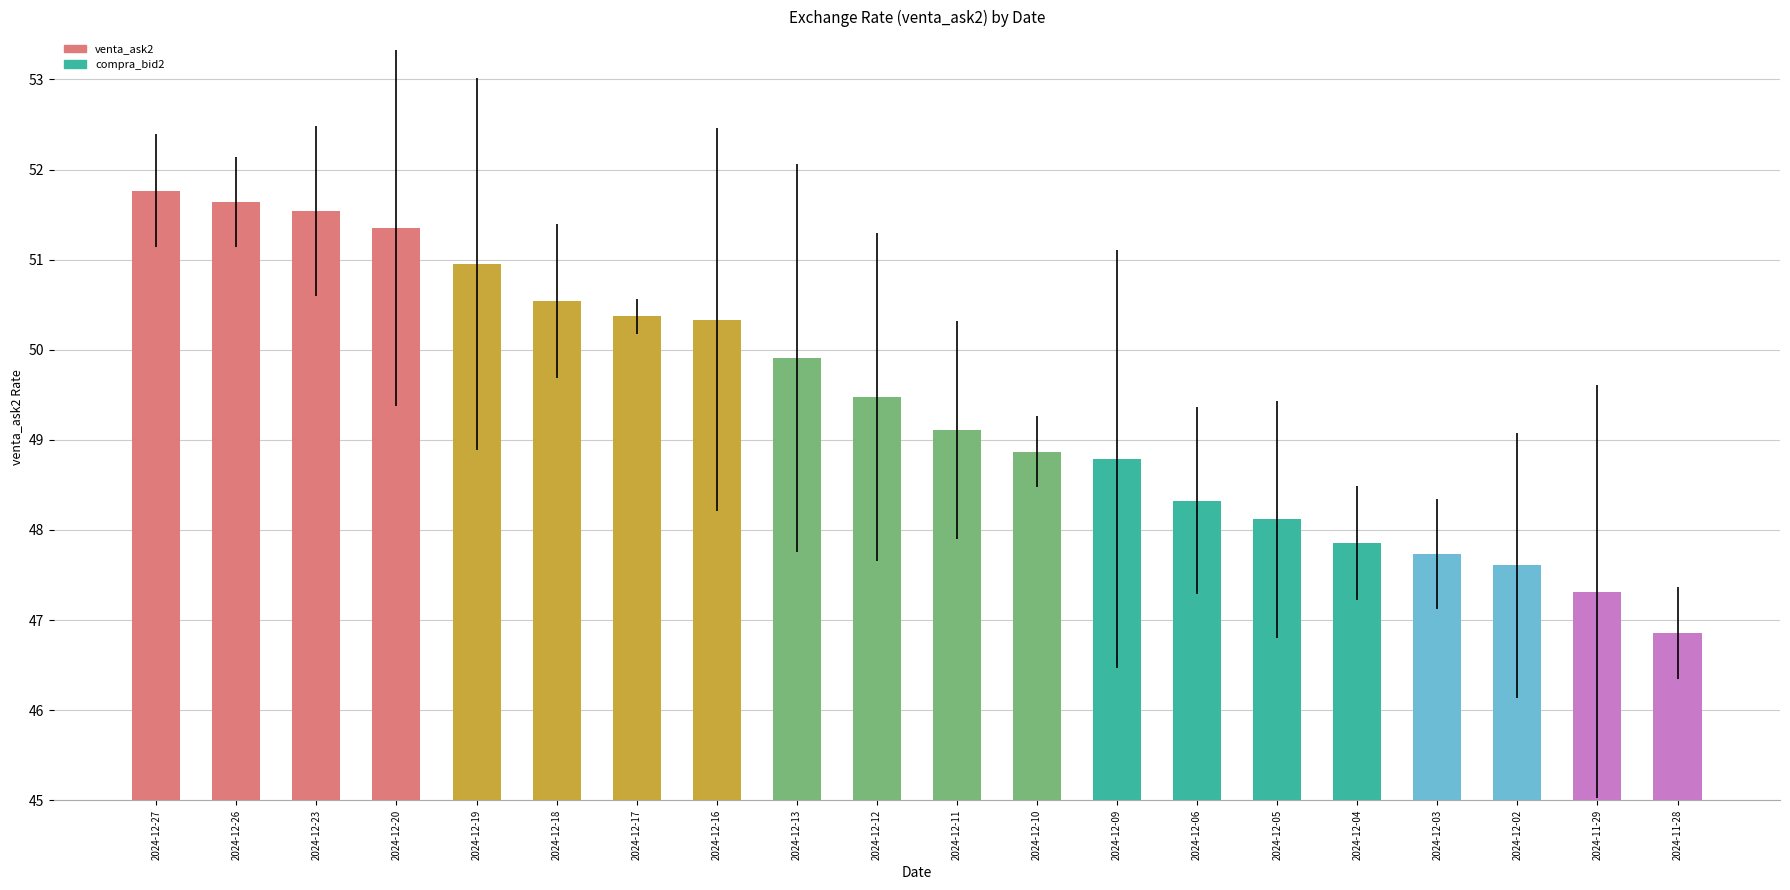

Is the value of venta_ask2 at 2024-12-09 greater than the value of compra_bid2 at 2024-12-20?

No